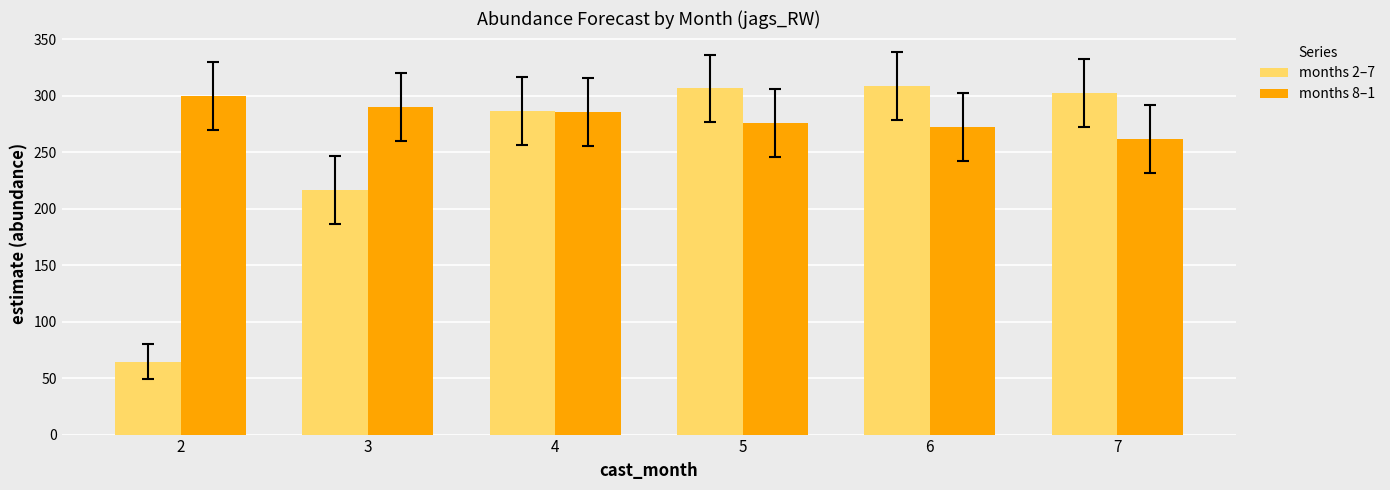

What is the value of the months 8–1 bar at the 3rd from the left?

285.8